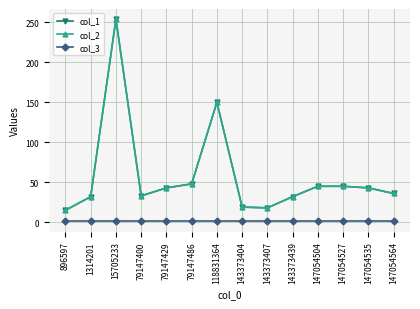

What is the sum of the col_1 values at 143373407 and 147054504?

63